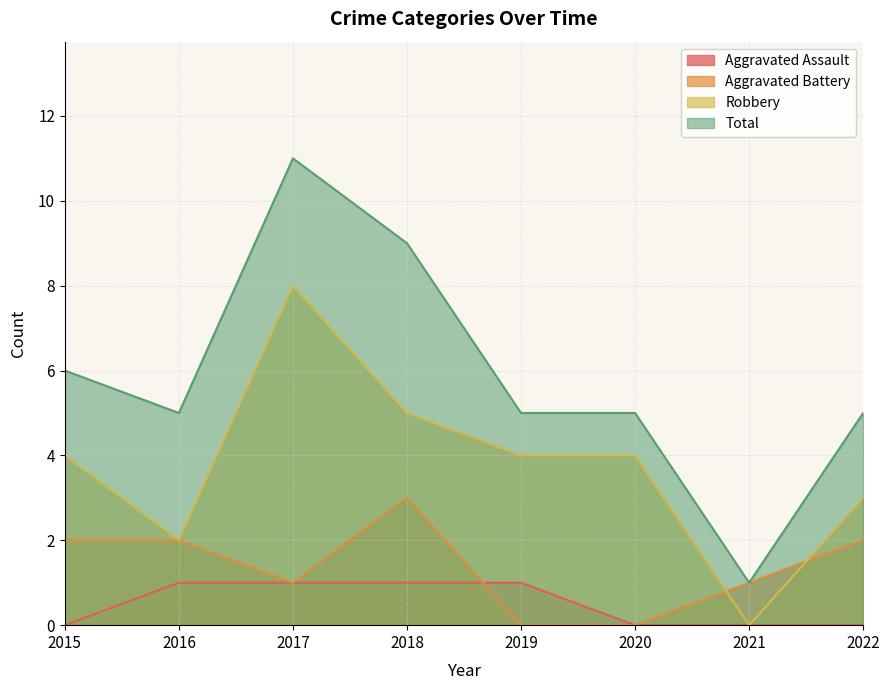

At how many categories does at least one series exceed 6?

2